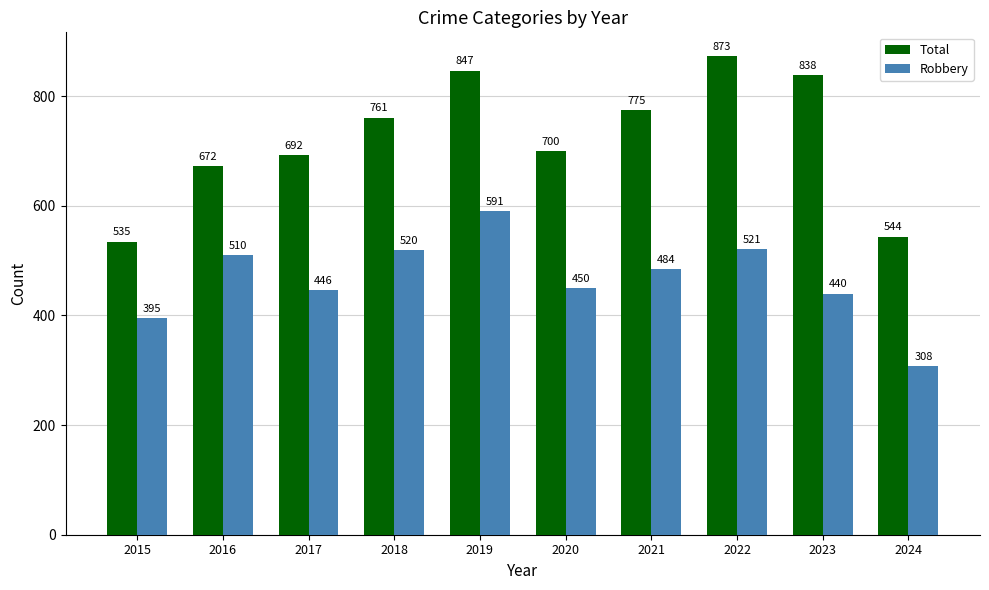

The value of Total at 2019 is 847. True or false?

True